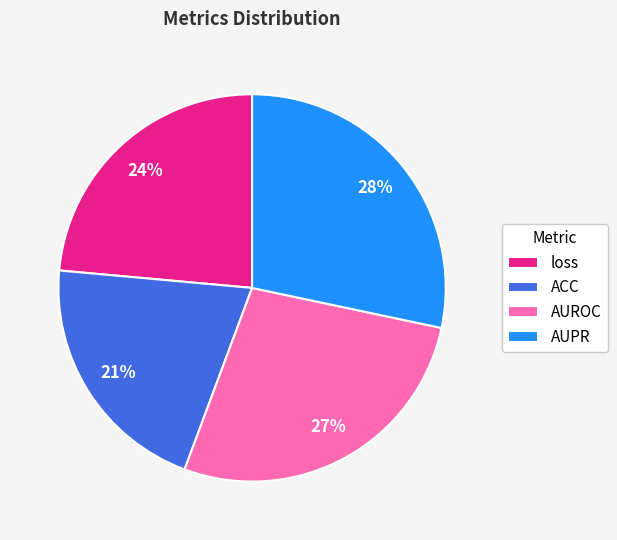

What percentage is the ACC slice, to the nearest percent?

21%